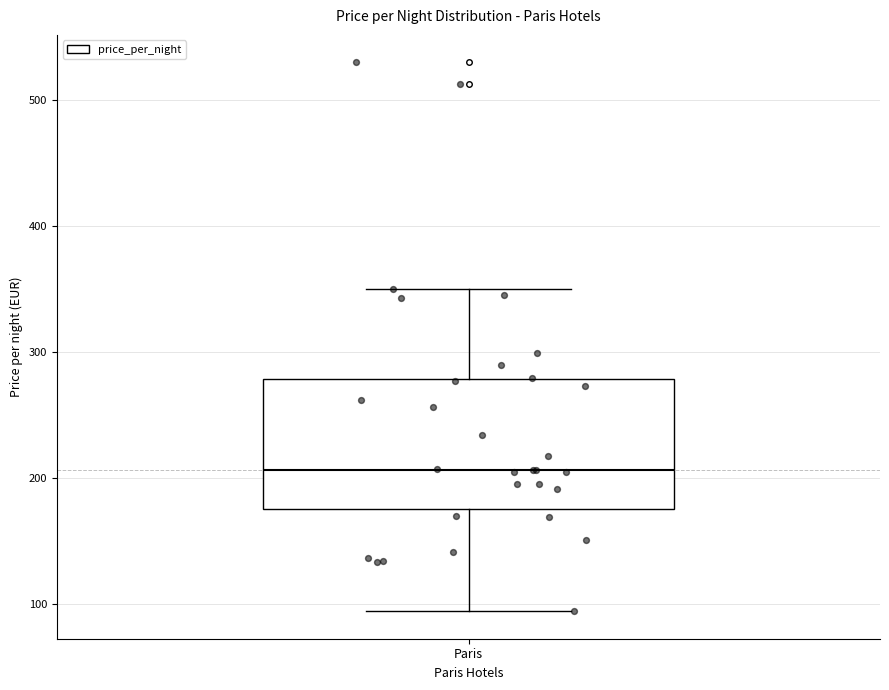

Where does the lower whisker of the box for Paris end on the y-axis? The values are not printed on the chart, so give them approximately, as read against the axis.

90